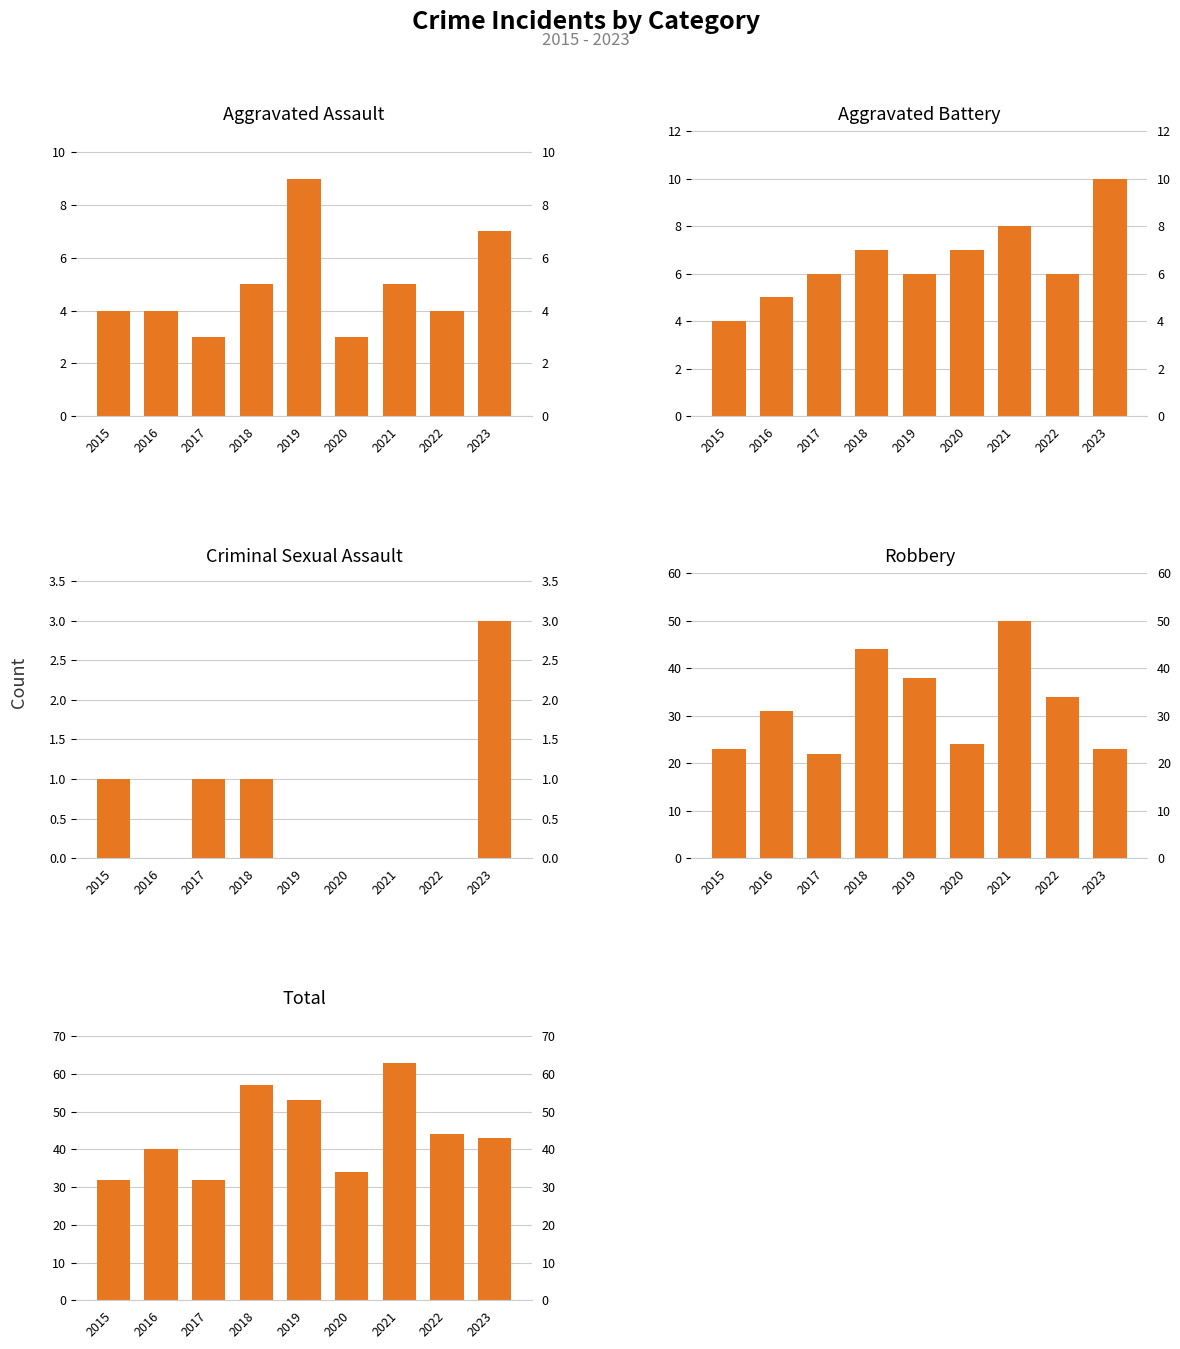

Which label corresponds to the largest value in the chart?

2021